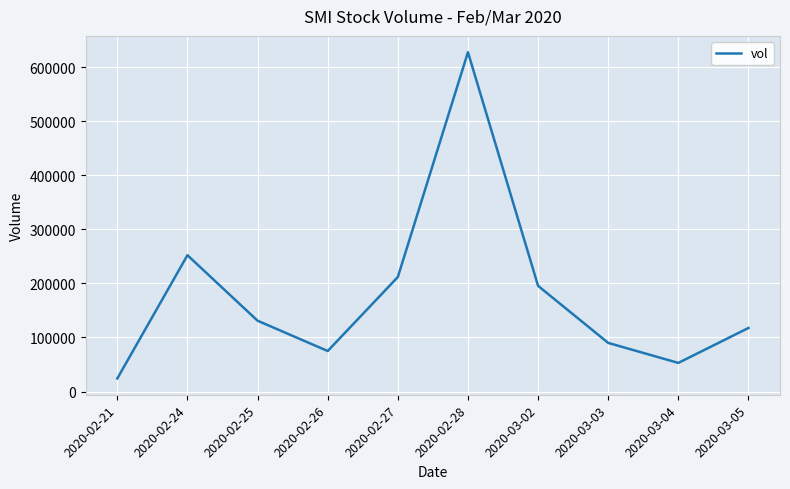

What position from the left is 2020-02-21?

1